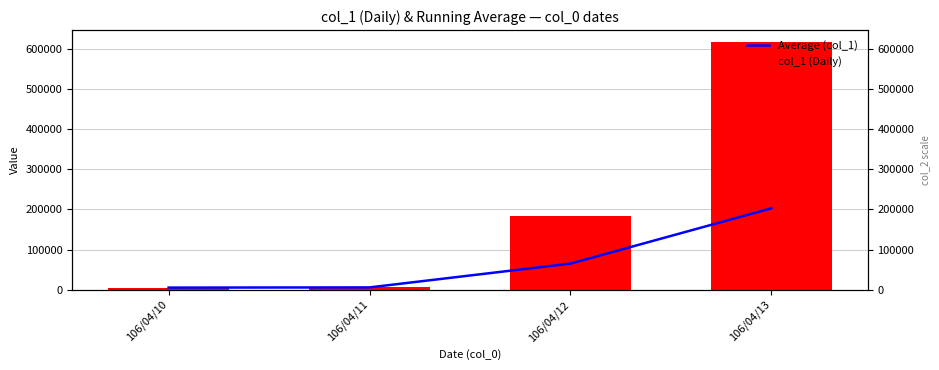

List the labels in order of col_1 (Daily) value, largest first.

106/04/13, 106/04/12, 106/04/11, 106/04/10